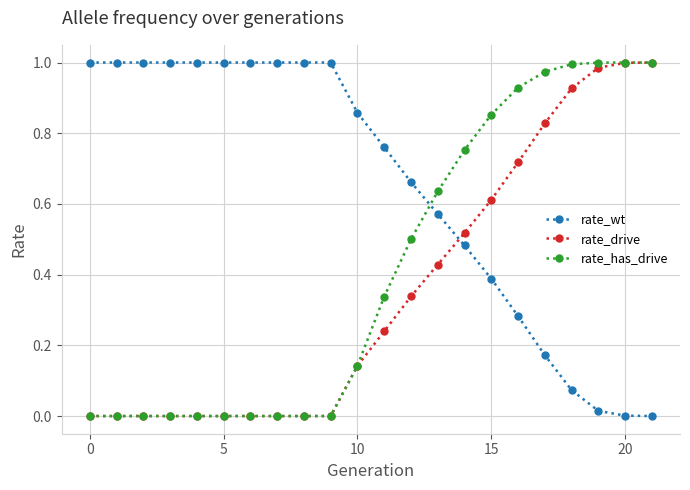

How many intersections are there between rate_wt and rate_drive?

1